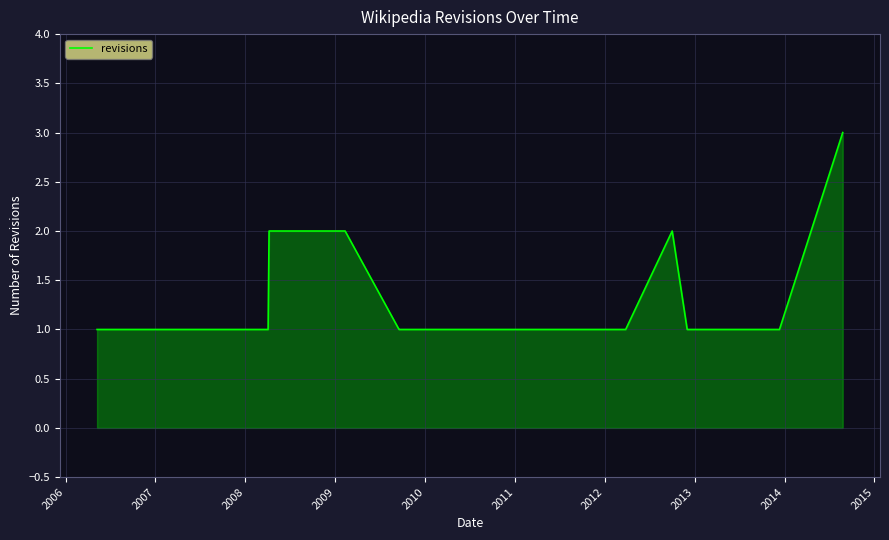

How many lines are shown in the chart?

1